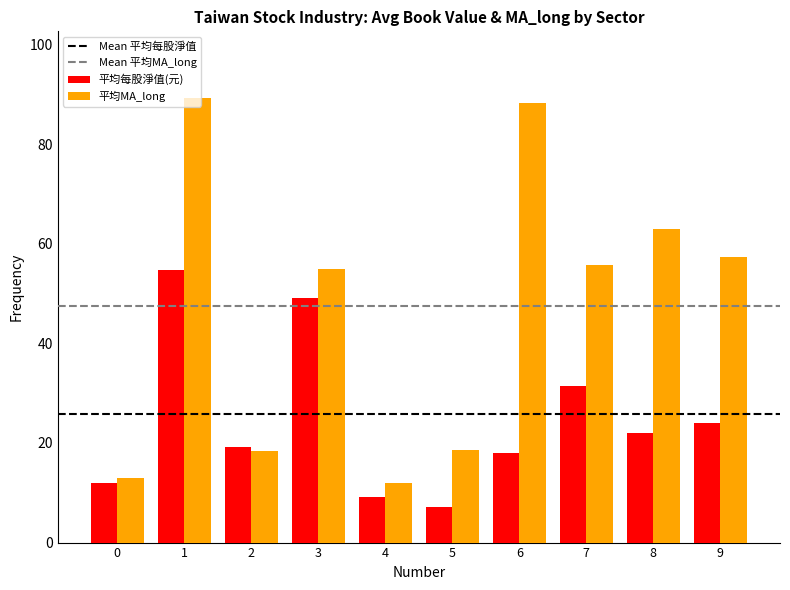

Rank the series by their maximum value, from lowest to highest.

平均每股淨值(元), 平均MA_long